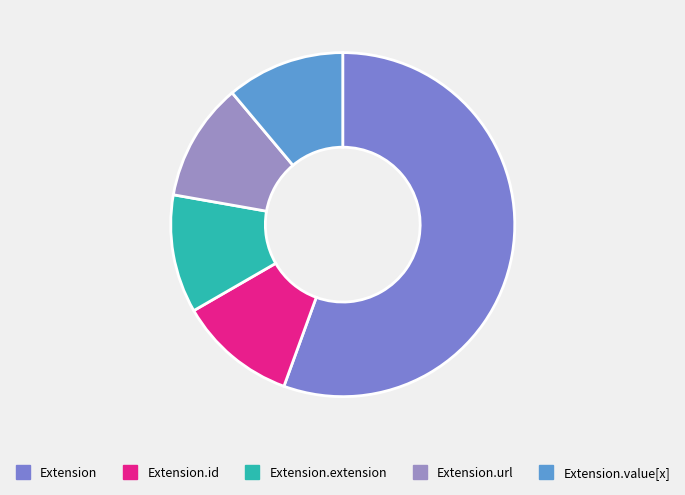

Count the number of slices in the pie.

5